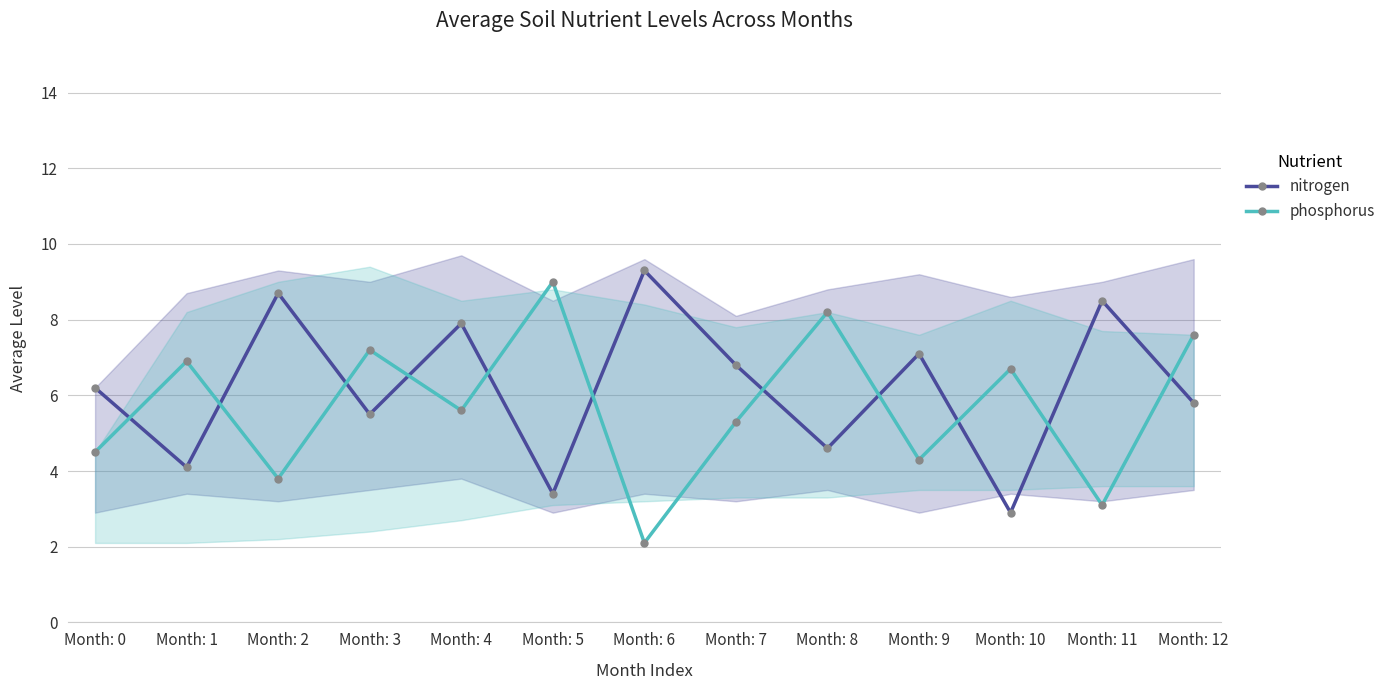

What are all the series names shown in the legend?

nitrogen, phosphorus